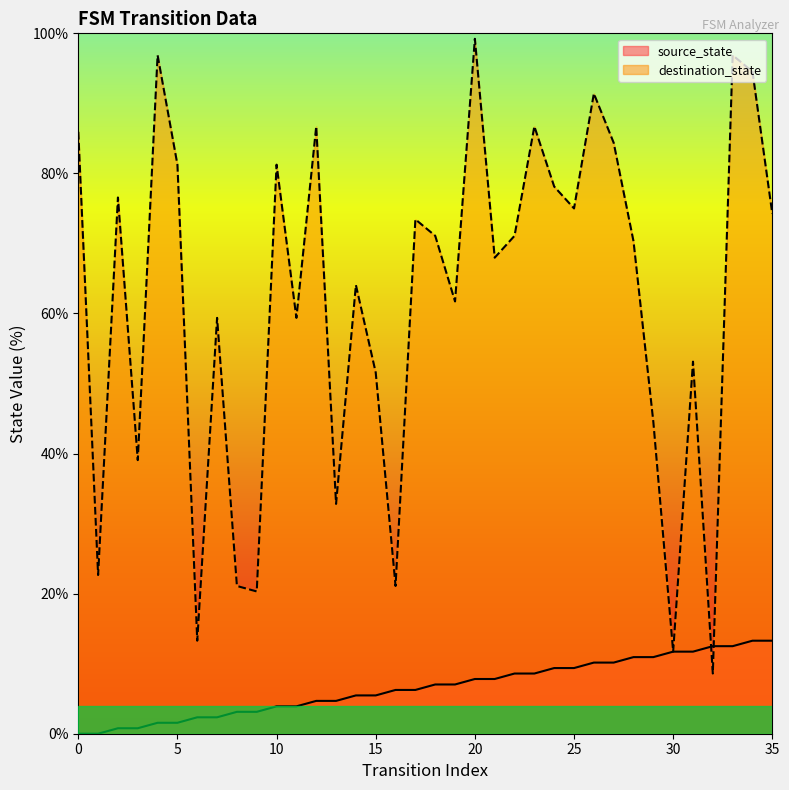

What is the difference between the second highest and second lowest values in the destination_state series?

85.2